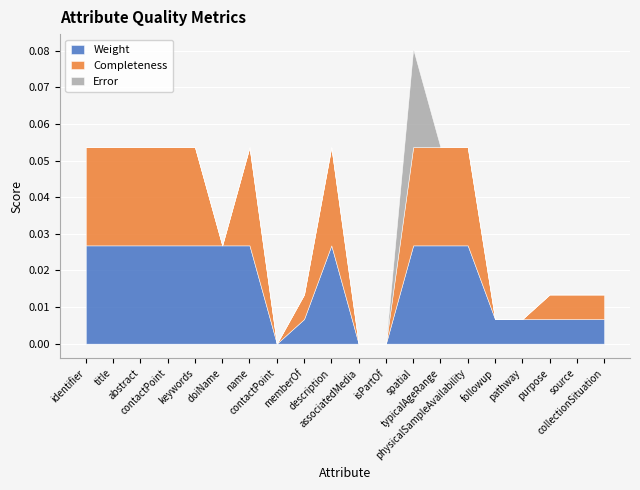

Where is the first local minimum for Completeness?

summary.doiName